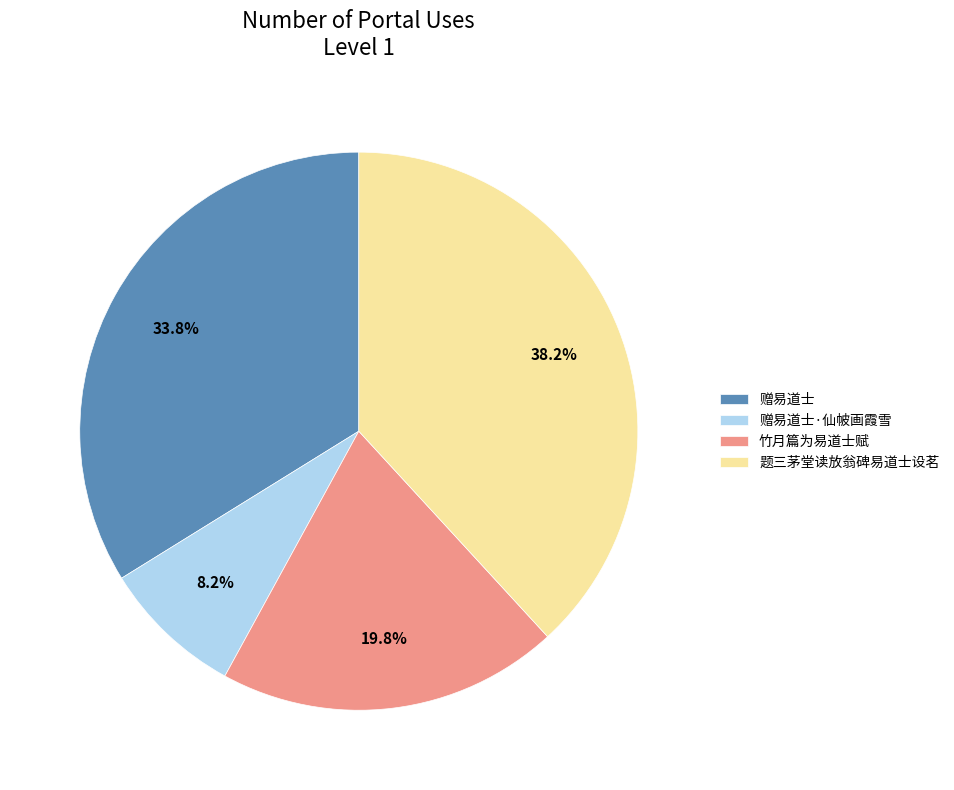

How many segments does this pie chart have?

4